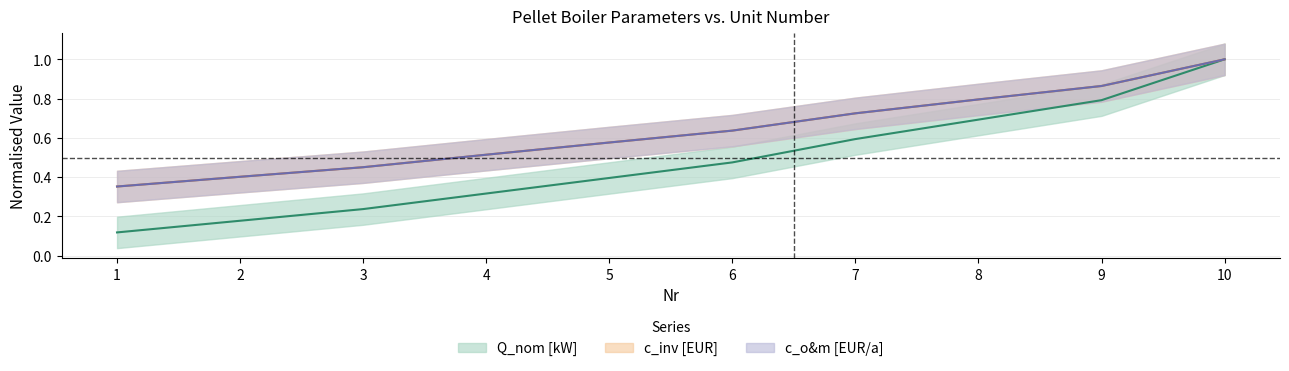

Rank the series at 5 from highest to lowest value.

c_o&m [EUR/a], c_inv [EUR], Q_nom [kW]